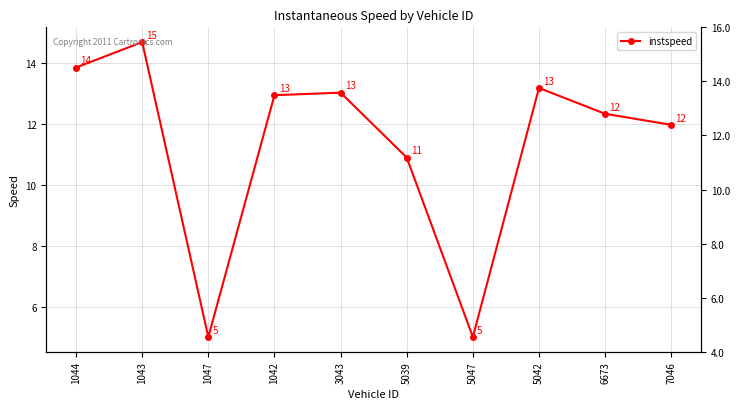

What is the smallest value displayed?

5.0